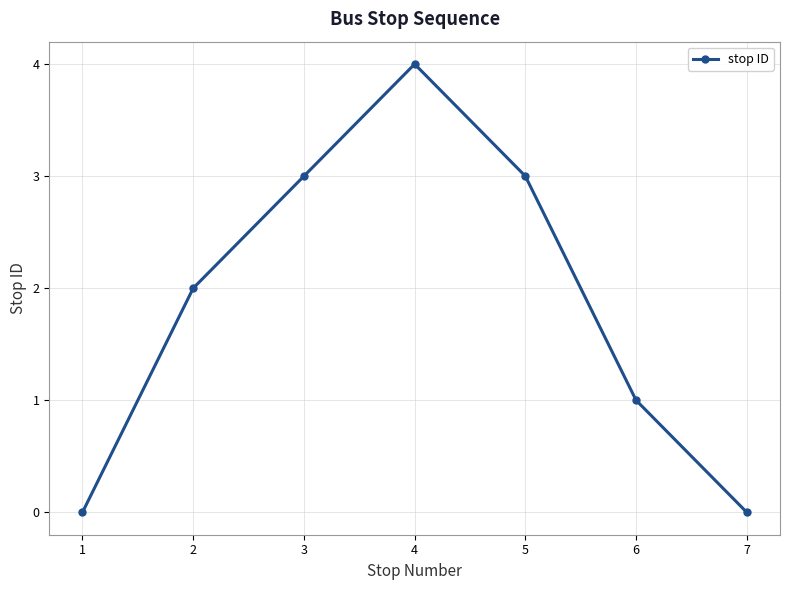

Which label corresponds to the largest value in the chart?

4